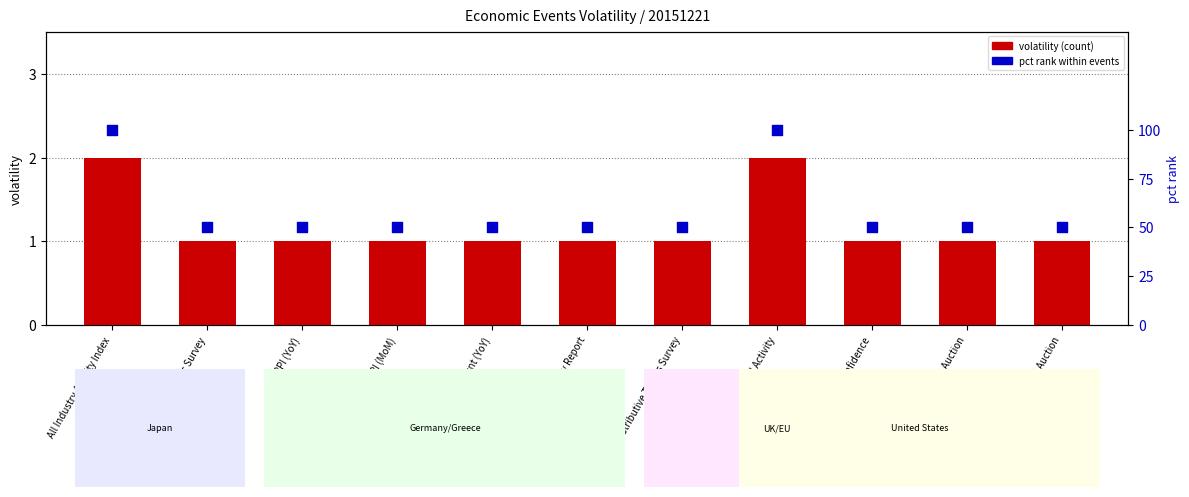

Which series has the widest spread of Y values?

pct rank within event